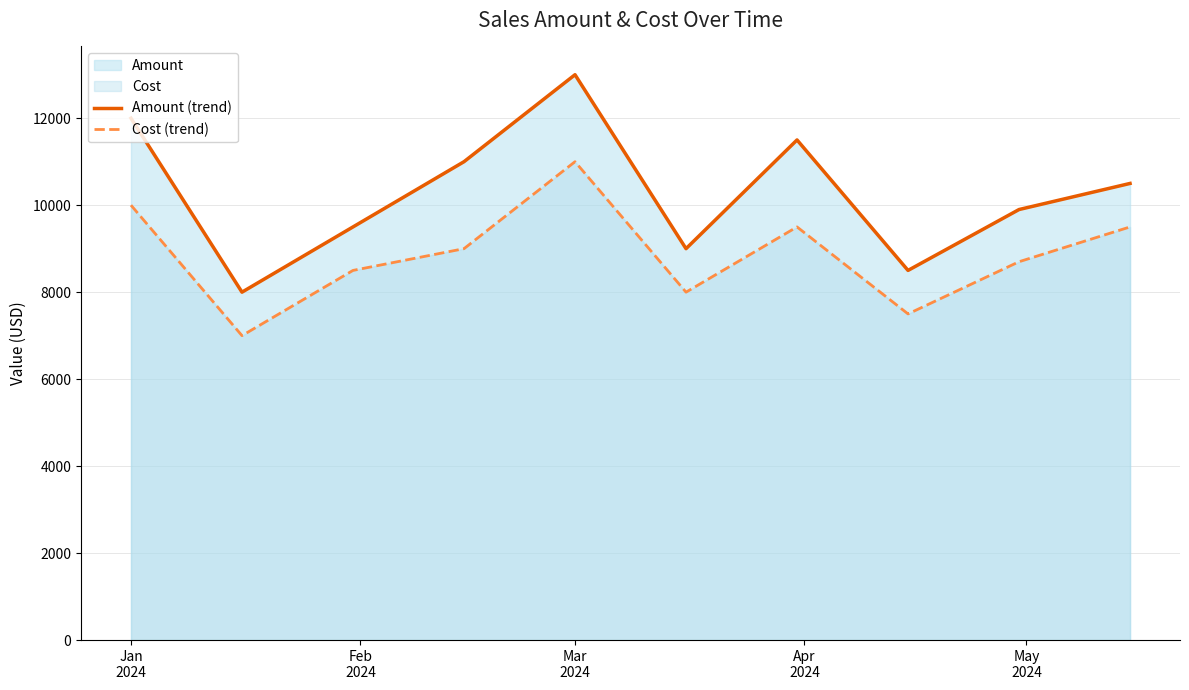

Which category has the highest value across all series?

Mar
2024